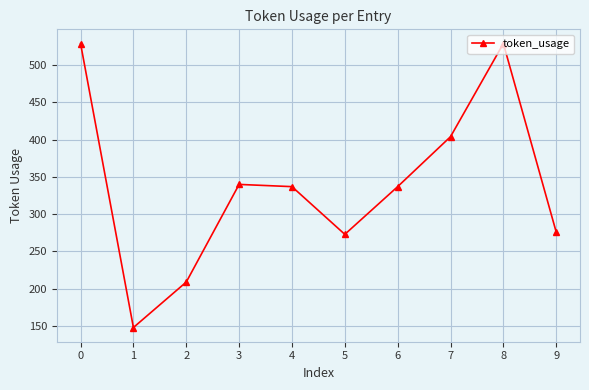

True or false: the data shows 337 at 6.

True